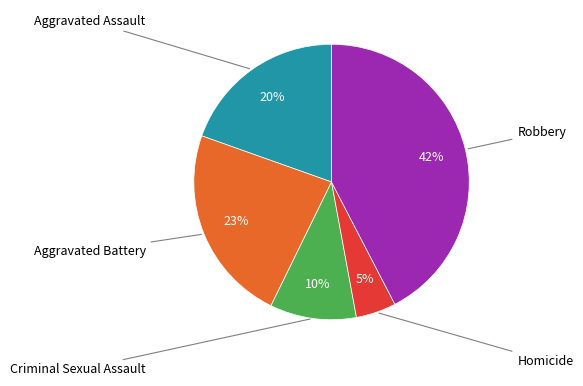

Count the number of slices in the pie.

5